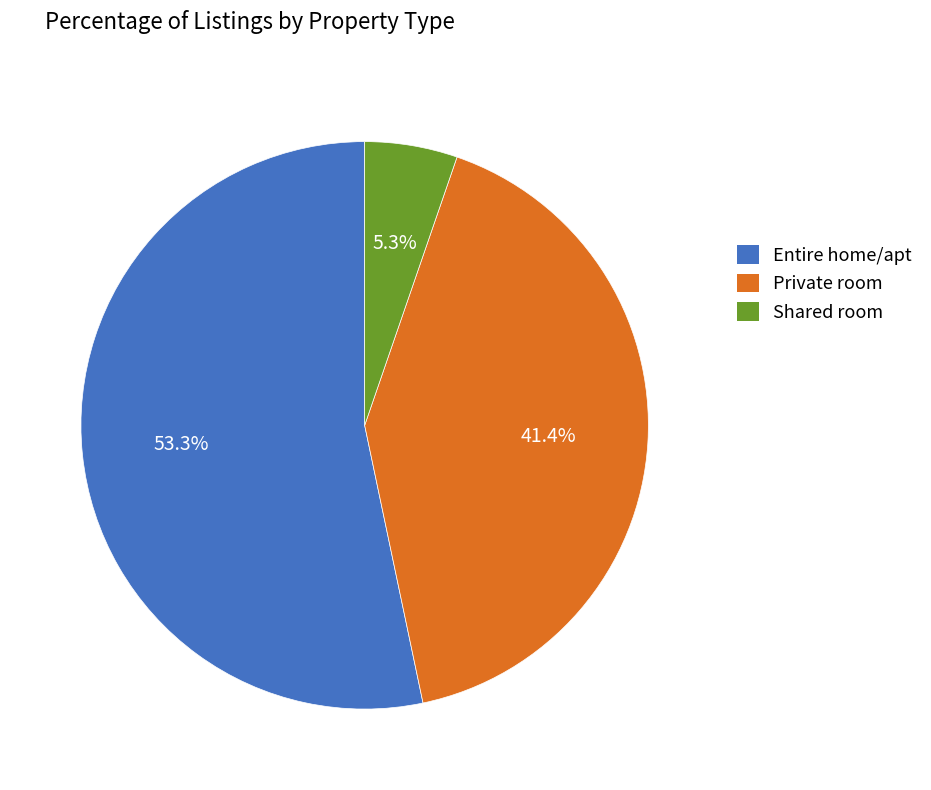

Is there any slice that represents more than half of the pie?

Yes